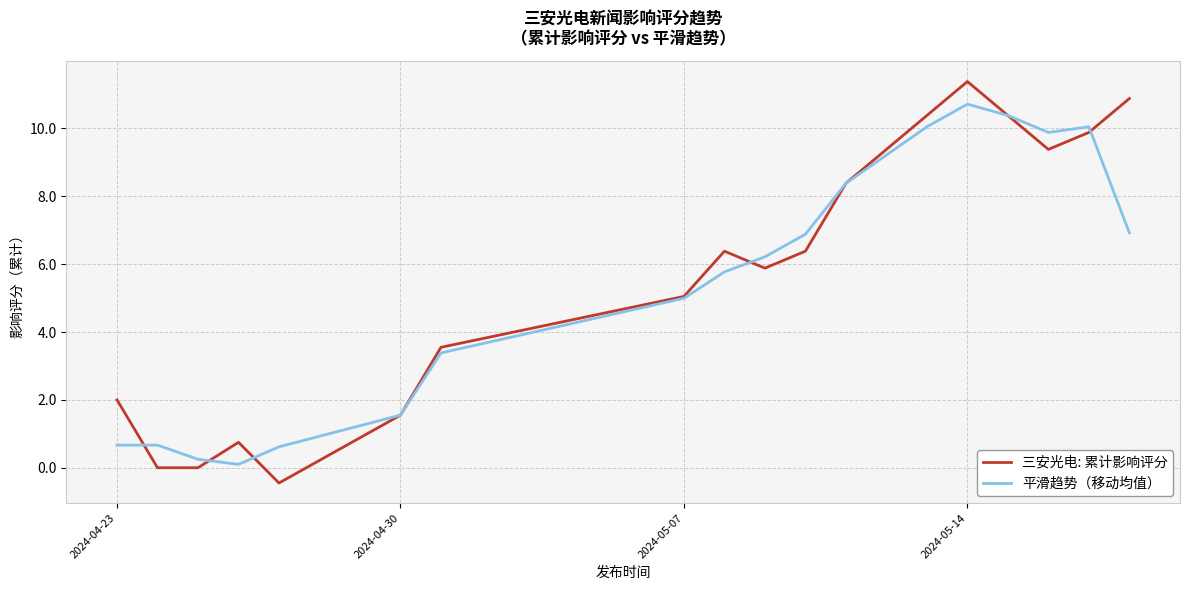

Which series has the largest range (max minus min)?

三安光电: 累计影响评分